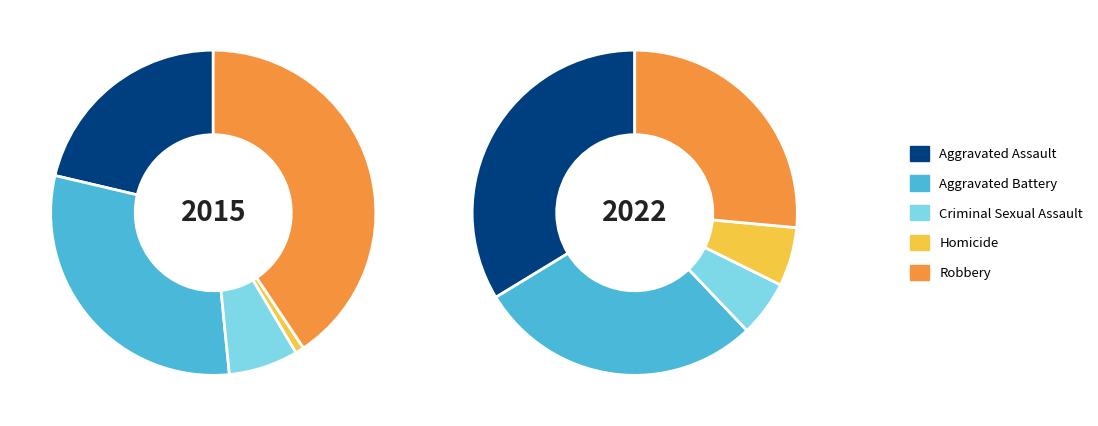

To the nearest percent, what percentage of the pie is Aggravated Assault?

21%